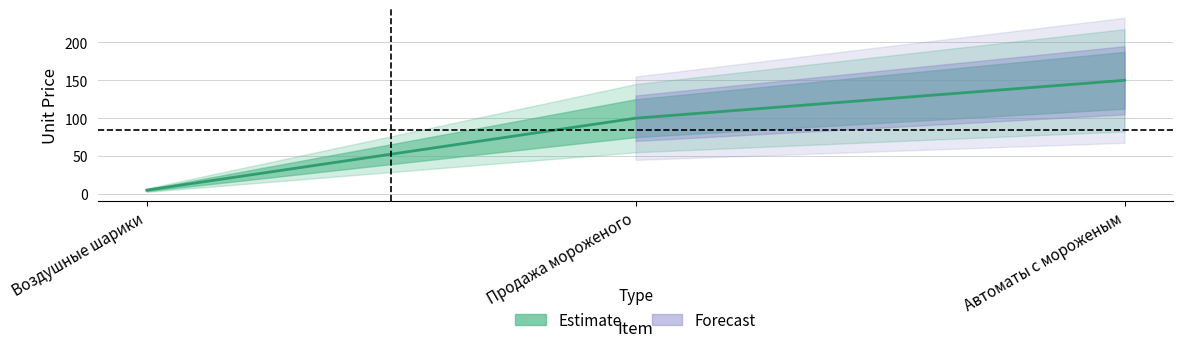

What is the label of the 2nd point from the left?

Продажа мороженого